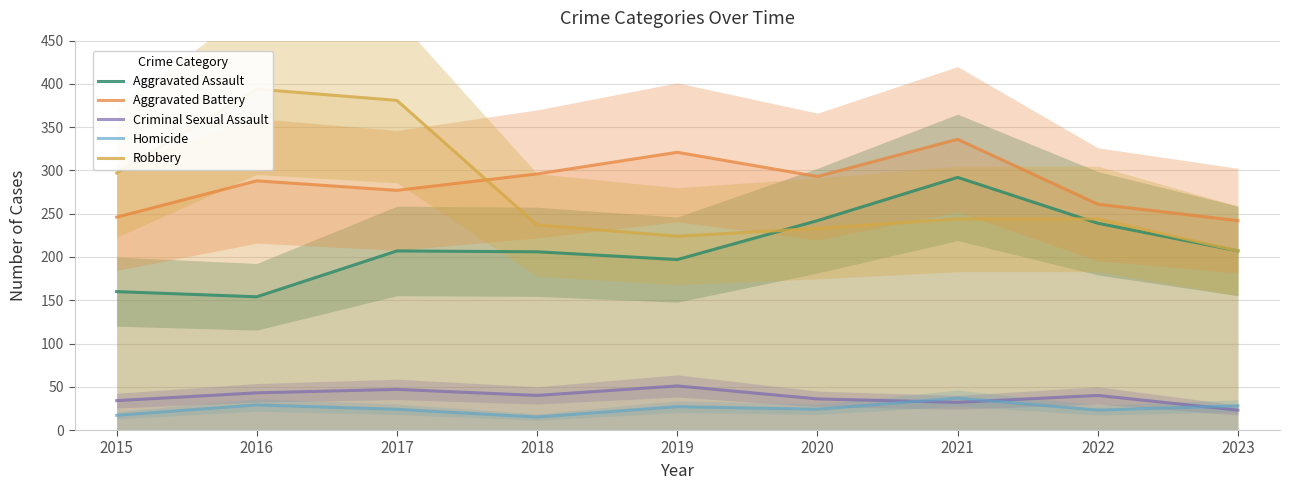

What is the total value across all series at 2018?

794